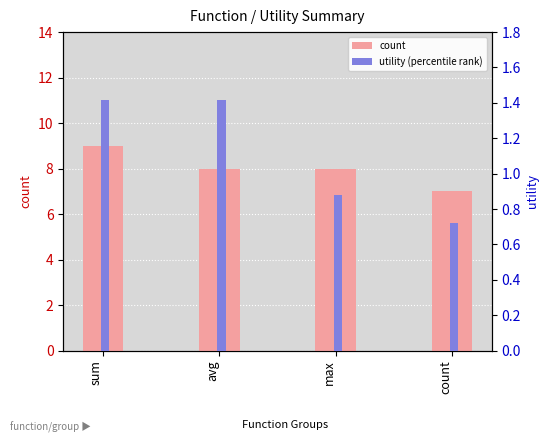

How many bars are there in each group?

2